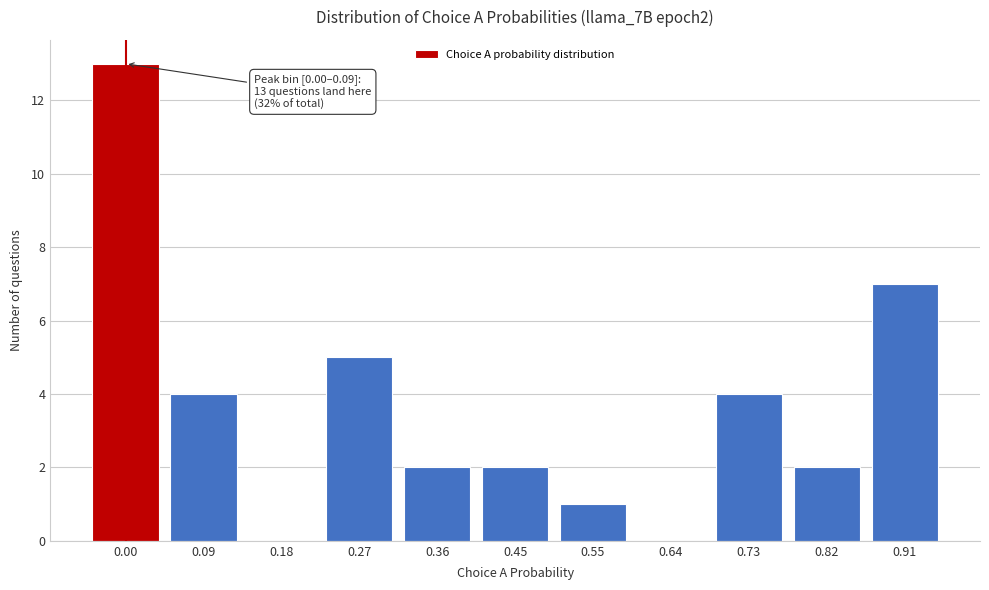

Reading left to right, extract all data points from this chart.

0.00=13	0.09=4	0.18=0	0.27=5	0.36=2	0.45=2	0.55=1	0.64=0	0.73=4	0.82=2	0.91=7